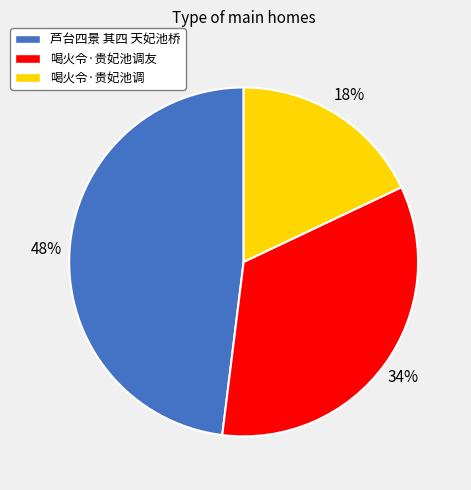

To the nearest percent, what is the average slice percentage?

33%